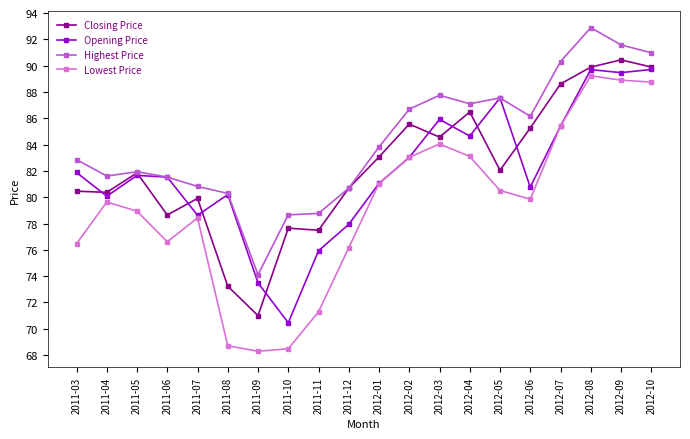

True or false: Highest Price and Lowest Price cross at least once.

False